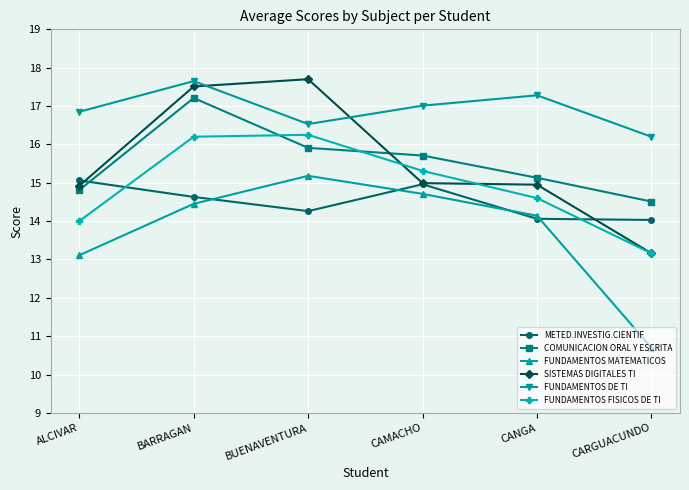

Does the chart have visible grid lines?

Yes